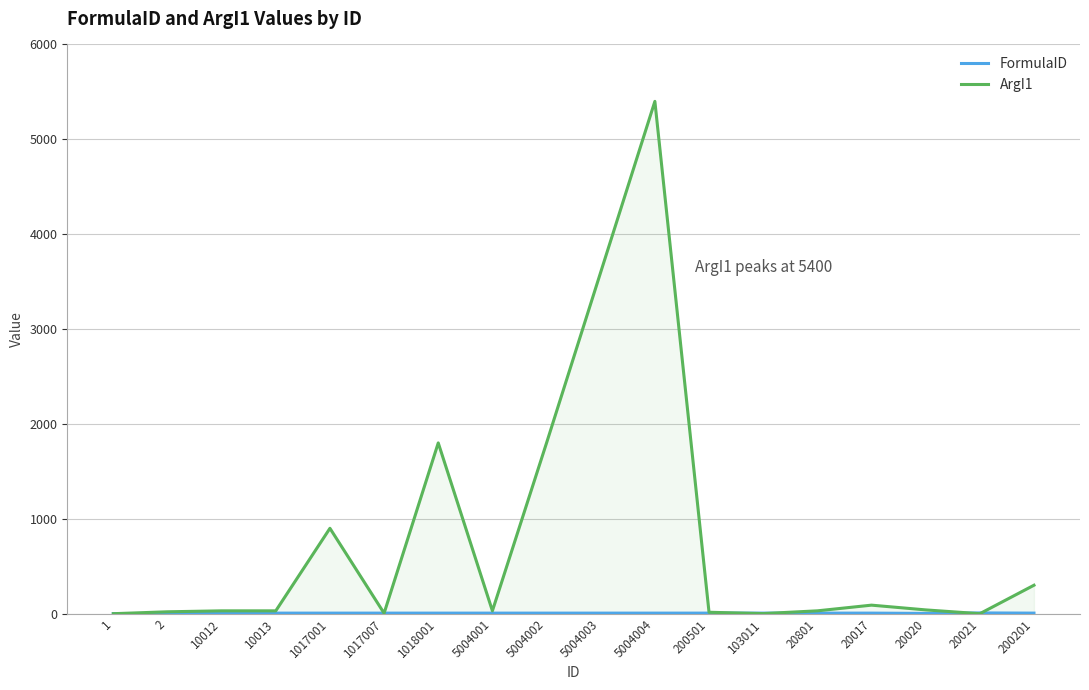

How many positive values does the ArgI1 series have?

16